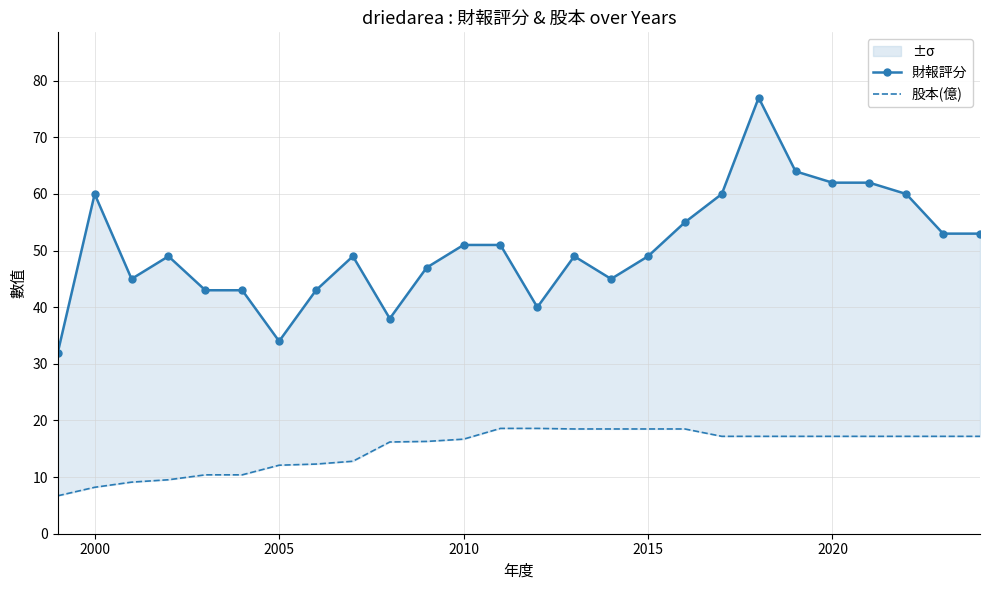

List the series in order of their peak value, highest first.

財報評分, 股本(億)